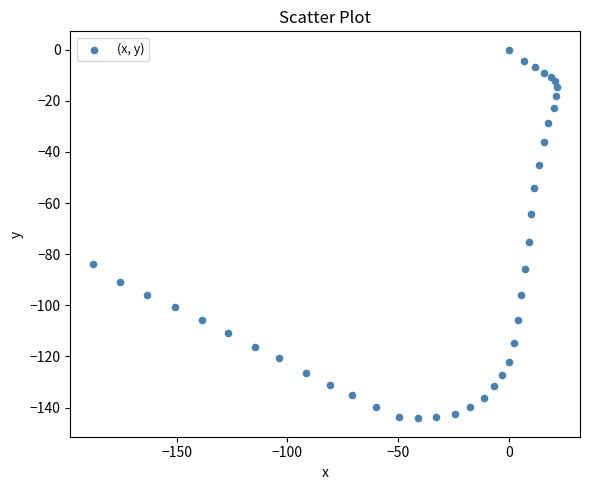

What Y value in the scatter plot is closest to -72?

-75.2